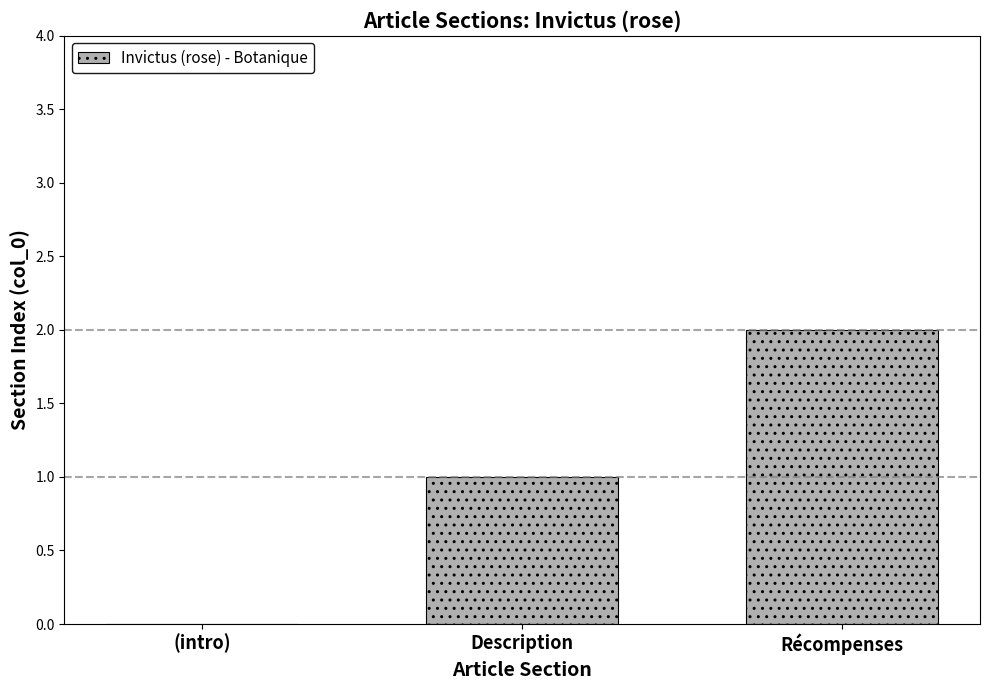

Between Récompenses and Description, which is larger?

Récompenses